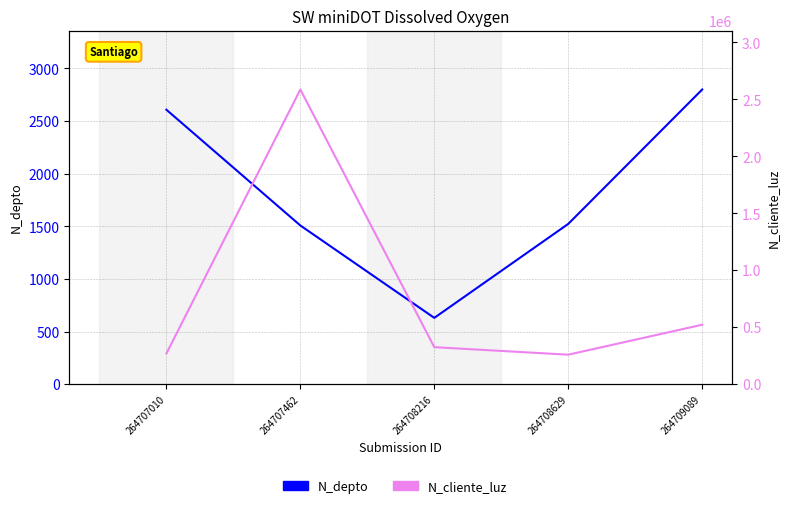

What is the difference between the N_cliente_luz values at 264708216 and 264709089?

196834